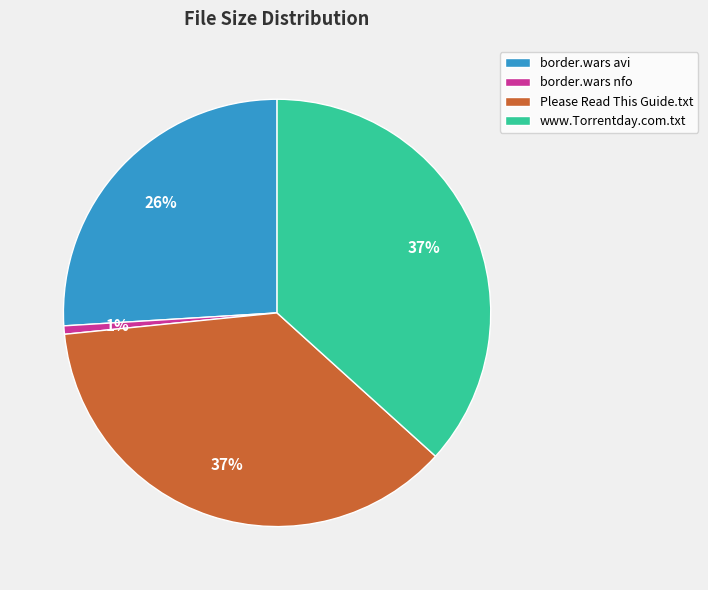

Count the number of slices in the pie.

4